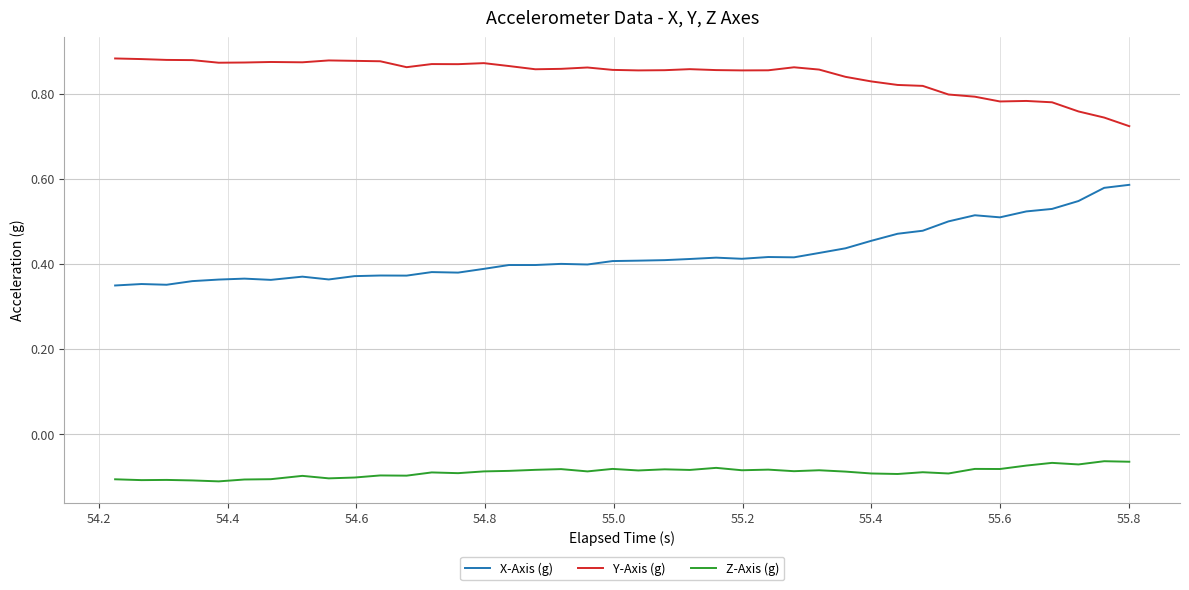

Which series has the largest total across all categories?

Y-Axis (g)